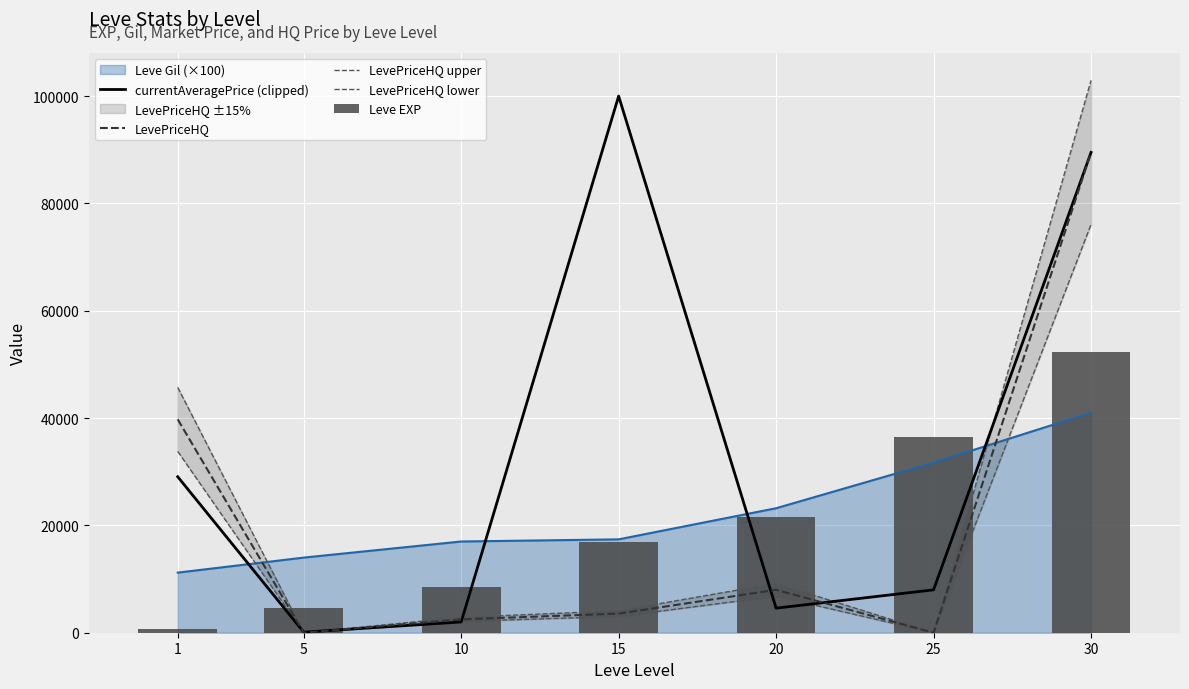

What is the difference between the LevePriceHQ upper values at 20 and 25?

9198.8